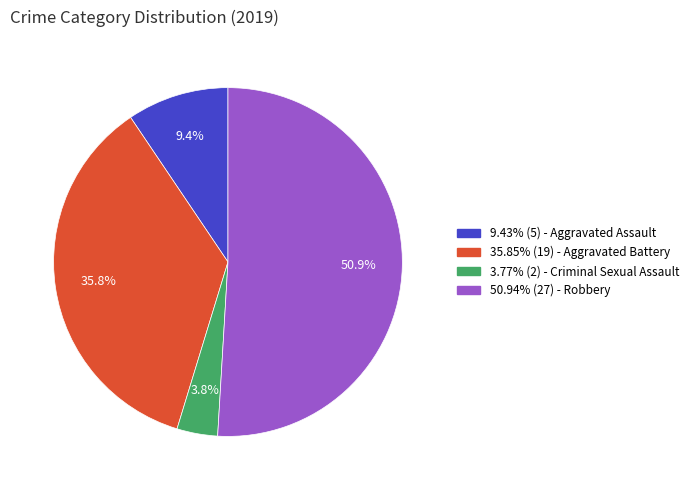

How many slices are in this pie chart?

4